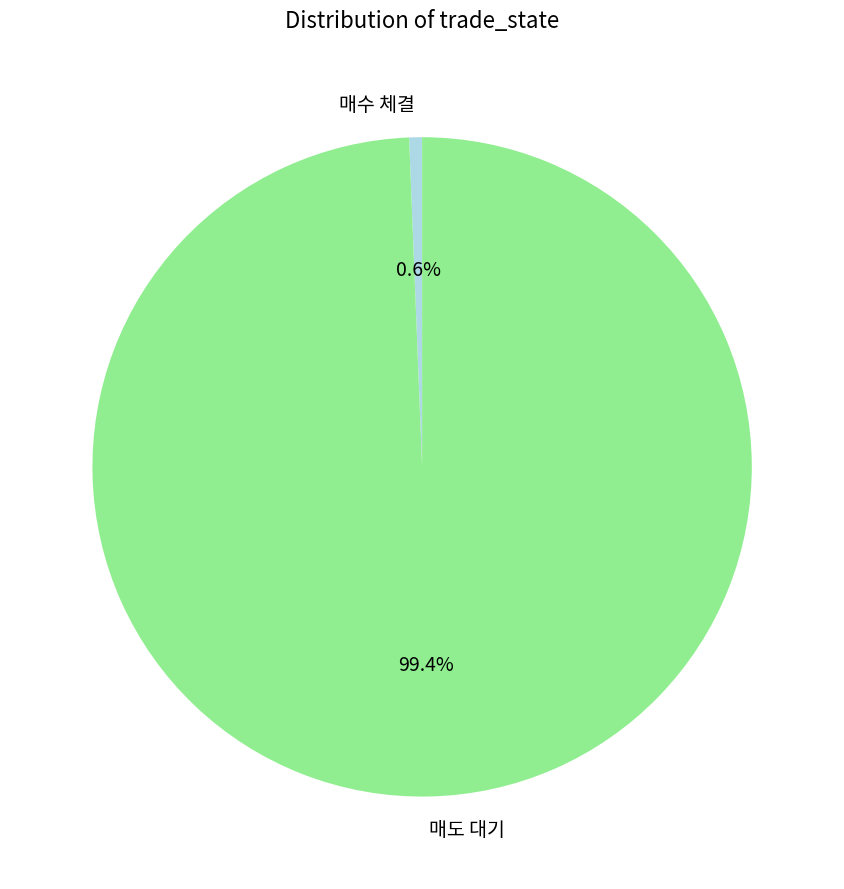

Which slice is the smallest?

매수 체결